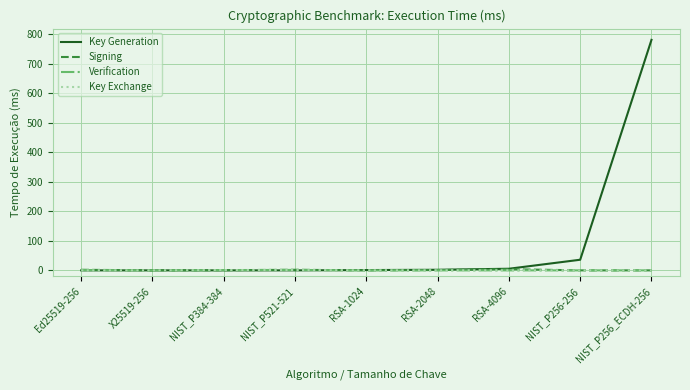

Which series changed the most between Ed25519-256 and NIST_P256_ECDH-256?

Key Generation